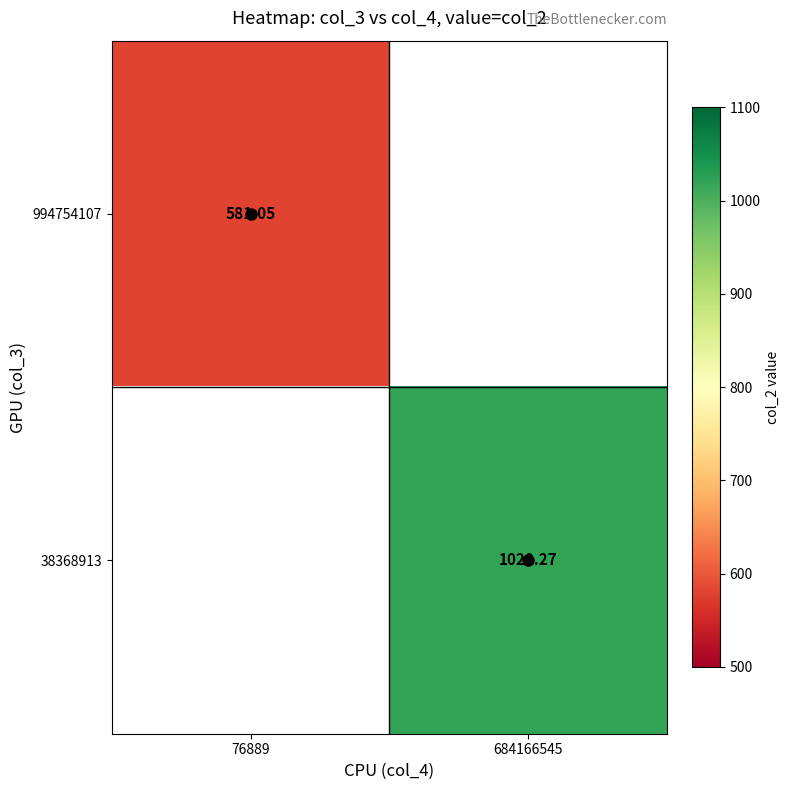

Which has a higher value, 76889 or 684166545?

684166545